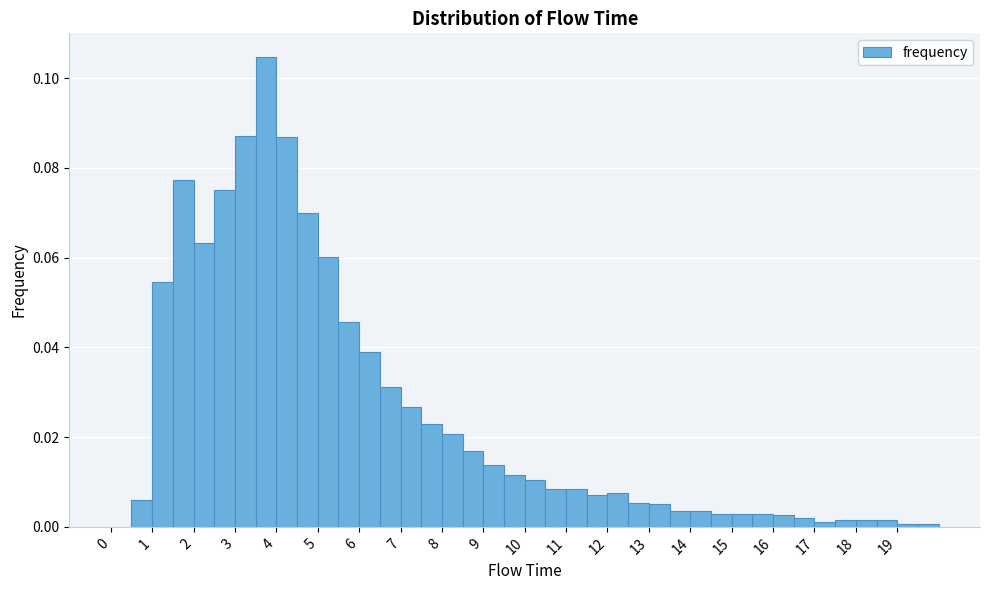

Reading left to right, transcribe this chart: for each bar, give the range it covers on the x-axis and its height. The values are not printed on the chart, so give them approximately, as read against the axis.

0.0 to 0.5: 0
0.5 to 1.0: 0.006
1.0 to 1.5: 0.054
1.5 to 2.0: 0.078
2.0 to 2.5: 0.064
2.5 to 3.0: 0.074
3.0 to 3.5: 0.088
3.5 to 4.0: 0.104
4.0 to 4.5: 0.086
4.5 to 5.0: 0.070
5.0 to 5.5: 0.060
5.5 to 6.0: 0.046
6.0 to 6.5: 0.038
6.5 to 7.0: 0.032
7.0 to 7.5: 0.026
7.5 to 8.0: 0.022
8.0 to 8.5: 0.020
8.5 to 9.0: 0.016
9.0 to 9.5: 0.014
9.5 to 10.0: 0.012
10.0 to 10.5: 0.010
10.5 to 11.0: 0.008
11.0 to 11.5: 0.008
11.5 to 12.0: 0.008
12.0 to 12.5: 0.008
12.5 to 13.0: 0.006
13.0 to 13.5: 0.006
13.5 to 14.0: 0.004
14.0 to 14.5: 0.004
14.5 to 15.0: 0.002
15.0 to 15.5: 0.002
15.5 to 16.0: 0.002
16.0 to 16.5: 0.002
16.5 to 17.0: under 0.002
17.0 to 17.5: under 0.002
17.5 to 18.0: under 0.002
18.0 to 18.5: under 0.002
18.5 to 19.0: under 0.002
19.0 to 19.5: under 0.002
19.5 to 20.0: under 0.002